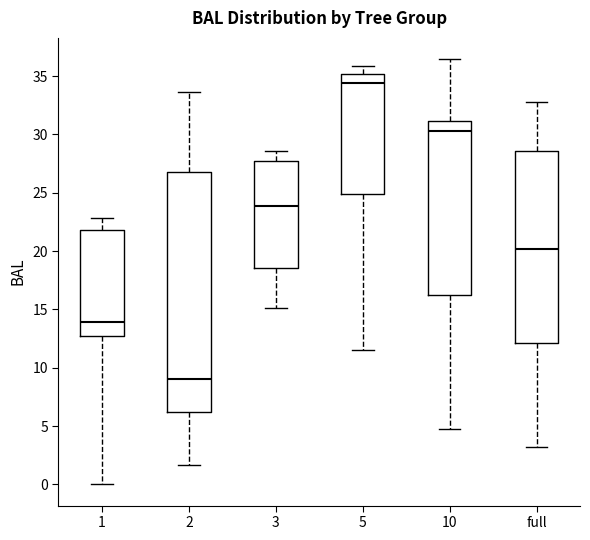

Reading left to right, transcribe this box plot: for each box, give where its median line is, the range the box spans, and where its two whiskers end, as read against the y-axis. The values are not printed on the chart, so give them approximately, as read against the axis.

1: median 14.0, box 12.5 to 22.0, whiskers 0.0 to 23.0
2: median 9.0, box 6.0 to 27.0, whiskers 1.5 to 33.5
3: median 24.0, box 18.5 to 27.5, whiskers 15.0 to 28.5
5: median 34.5, box 25.0 to 35.0, whiskers 11.5 to 36.0
10: median 30.5, box 16.5 to 31.0, whiskers 4.5 to 36.5
full: median 20.0, box 12.0 to 28.5, whiskers 3.0 to 33.0